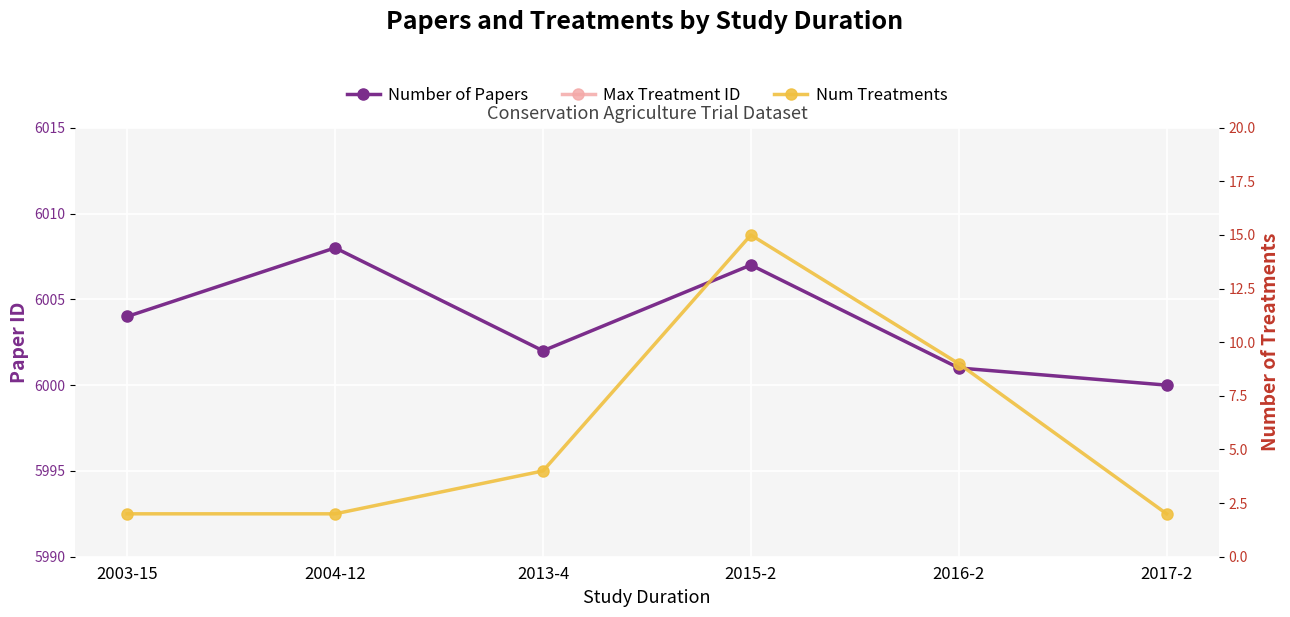

How many lines are shown in the chart?

3